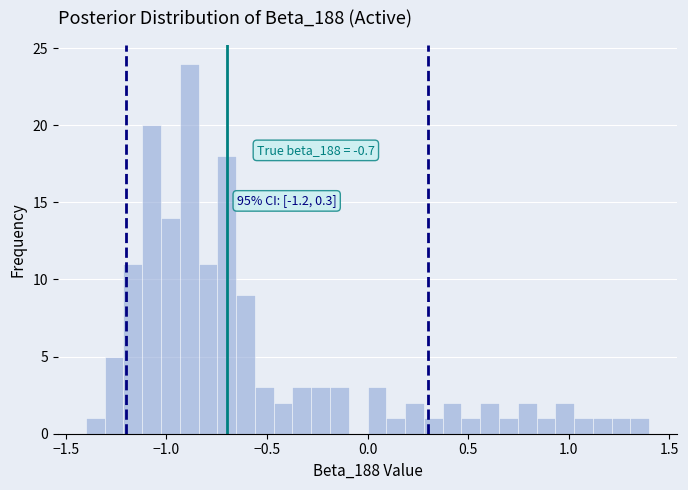

Around what value on the x-axis is the tallest bar? Give the approximate position of its centre, as read against the axis.

-0.90